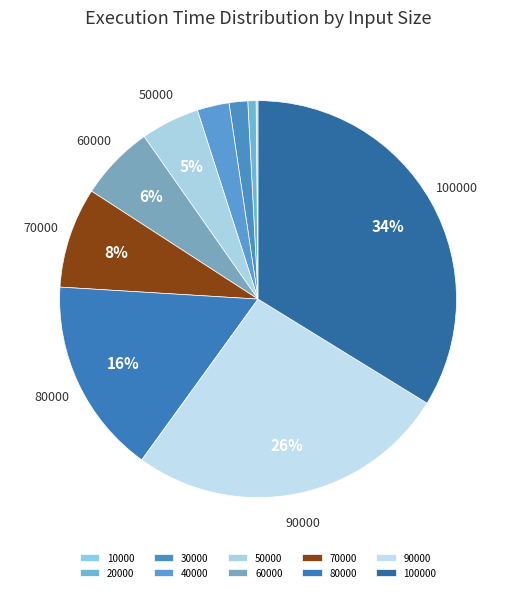

Is there a majority slice in this chart?

No